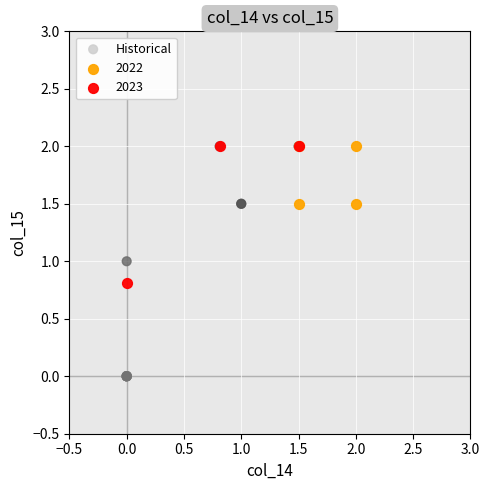

Which series contains the lowest Y value?

Historical